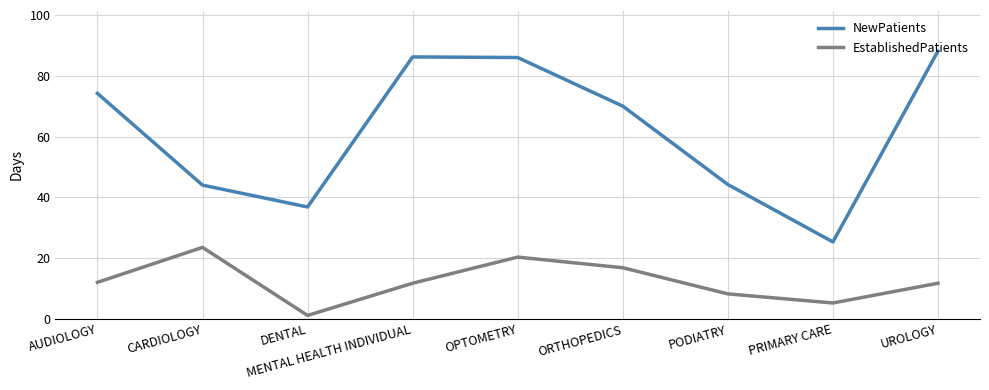

Which series has the largest range (max minus min)?

NewPatients